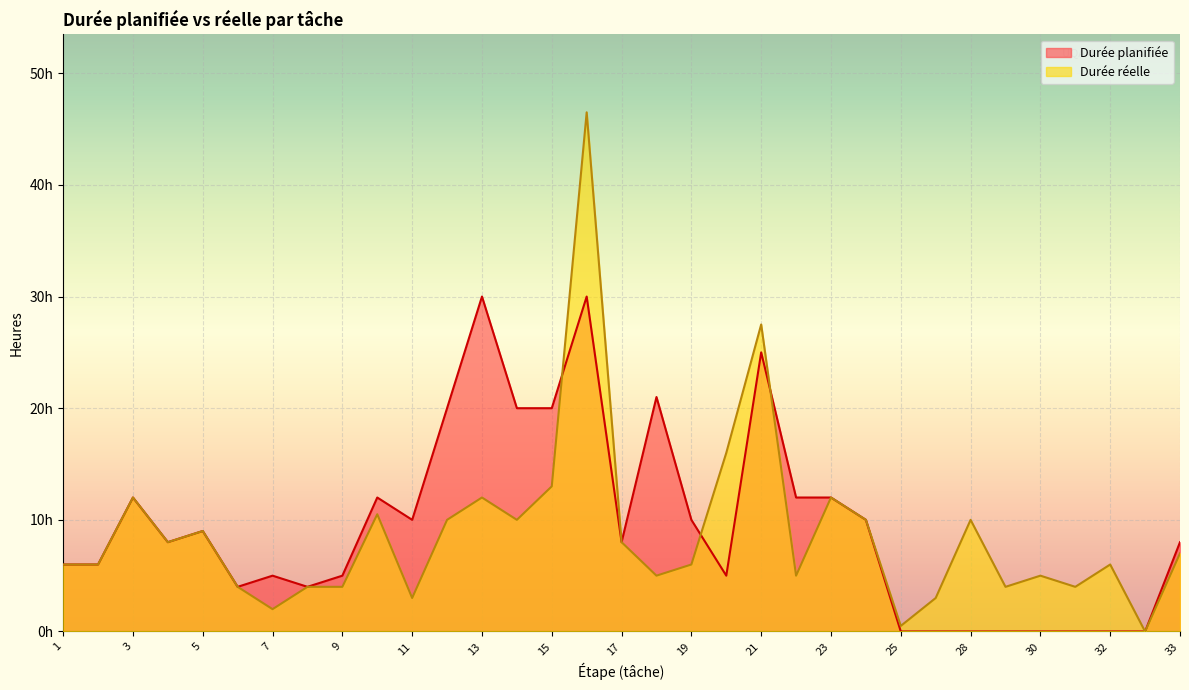

Where do Durée réelle and Durée planifiée first cross each other?

15 and 16